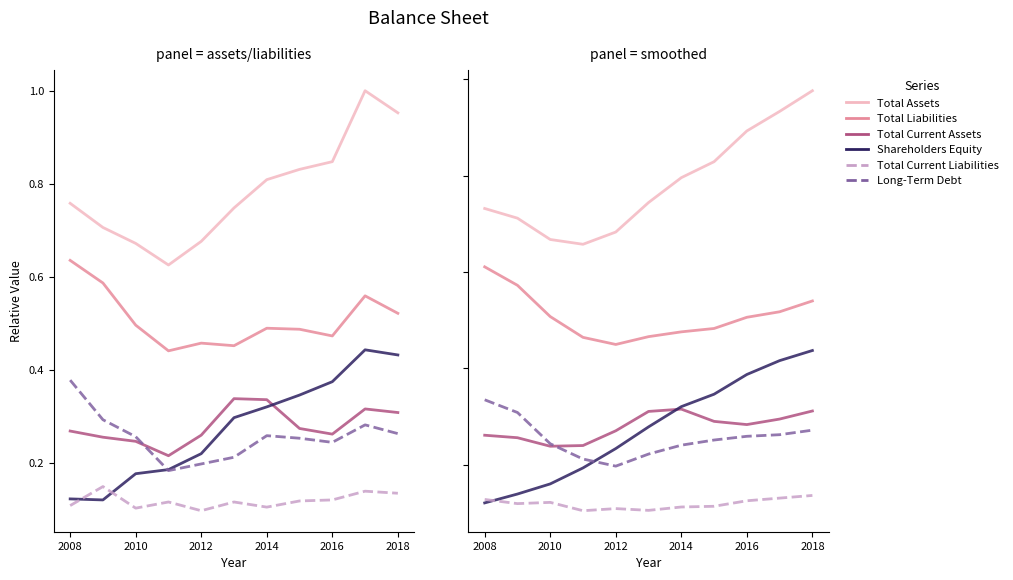

What is the difference between the maximum and minimum values in the Long-Term Debt series?

0.1